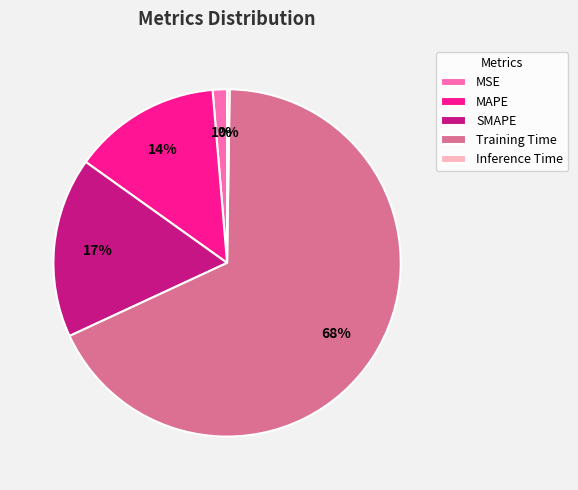

True or false: SMAPE accounts for 17% of the total.

True